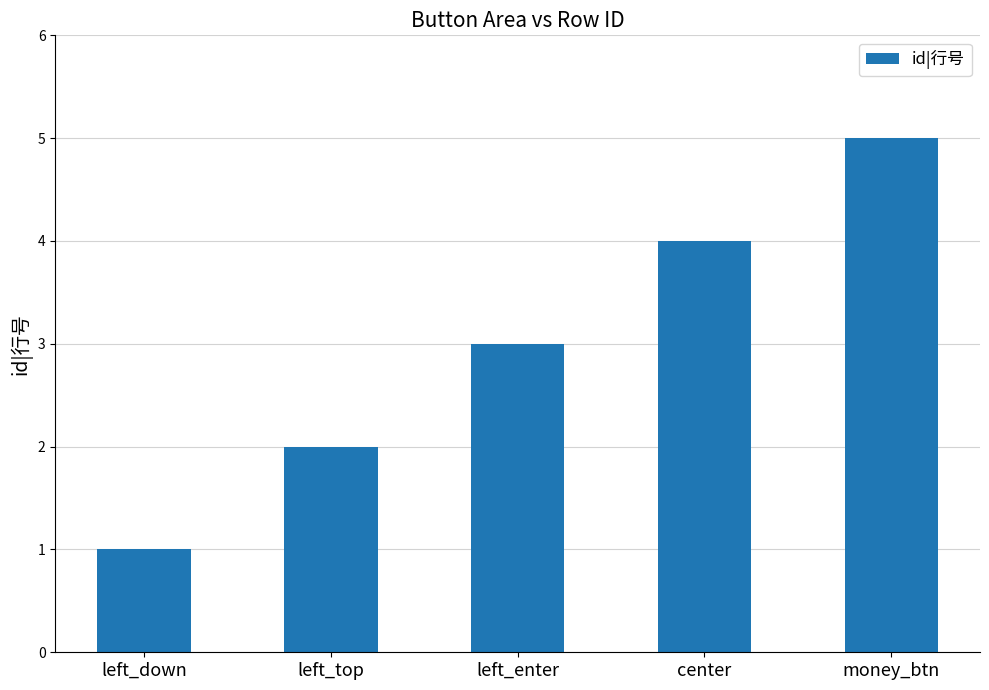

What is the change in value from left_down to money_btn?

+4